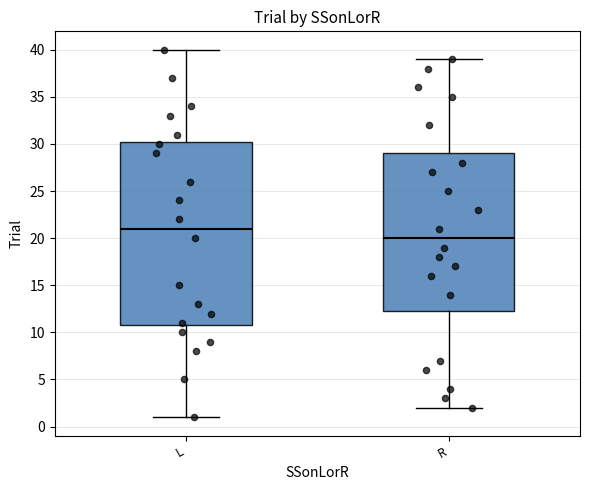

Reading left to right, read every box against the y-axis: the position of its median line, the range the box covers, and the ends of its whiskers. The values are not printed on the chart, so give them approximately, as read against the axis.

L: median 21.0, box 11.0 to 30.5, whiskers 1.0 to 40.0
R: median 20.0, box 12.5 to 29.0, whiskers 2.0 to 39.0